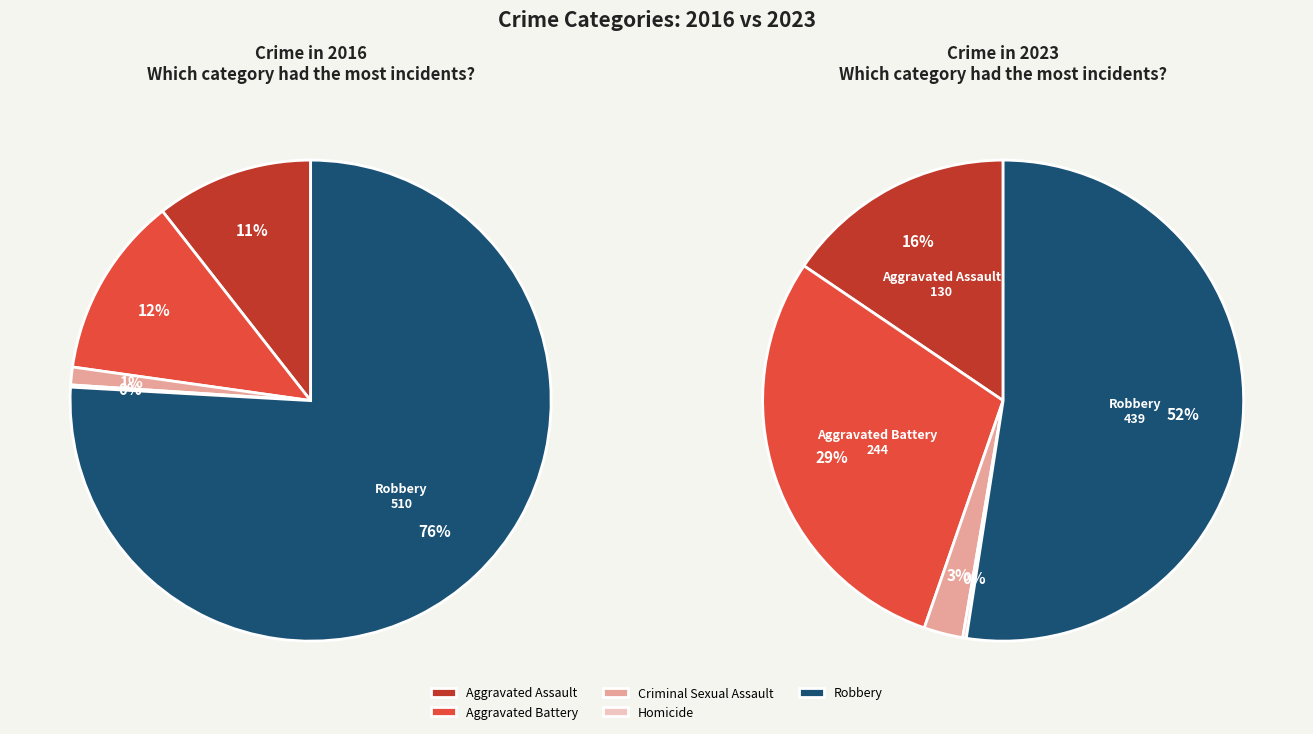

Which slice is the smallest?

Homicide